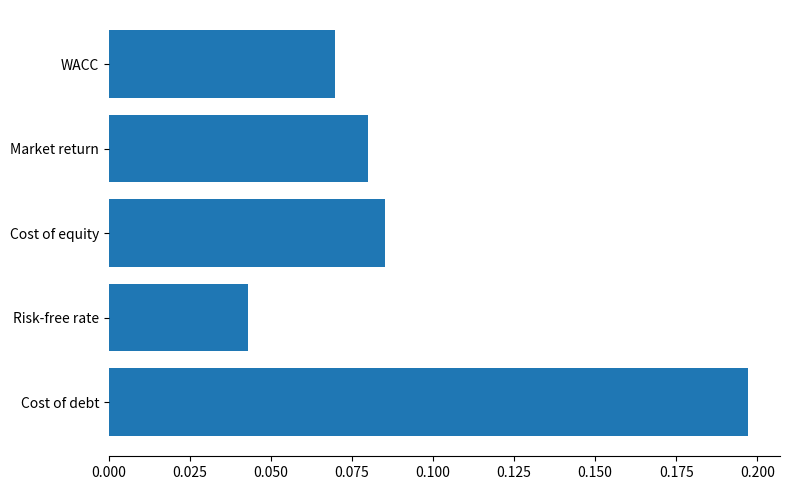

Rank the categories by value from lowest to highest.

Risk-free rate, WACC, Market return, Cost of equity, Cost of debt